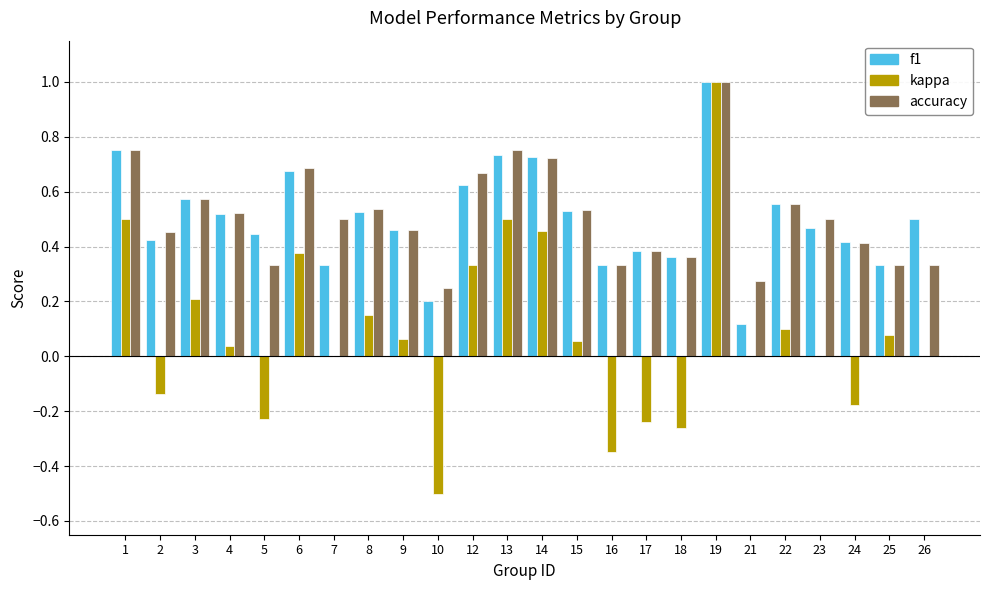

What is the maximum value shown in the chart?

1.0